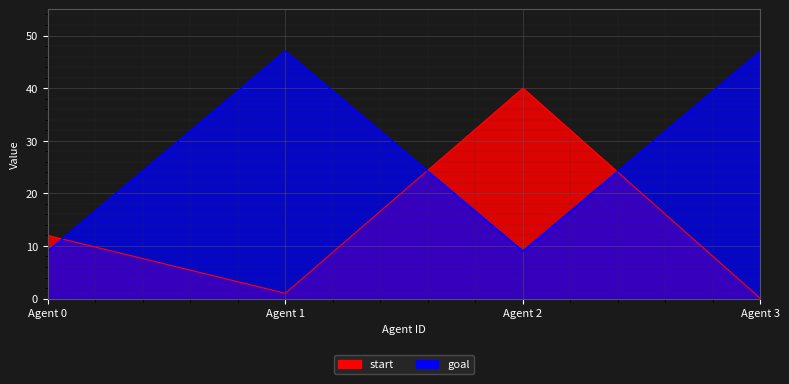

Is it true that start equals 0 at Agent 3?

True